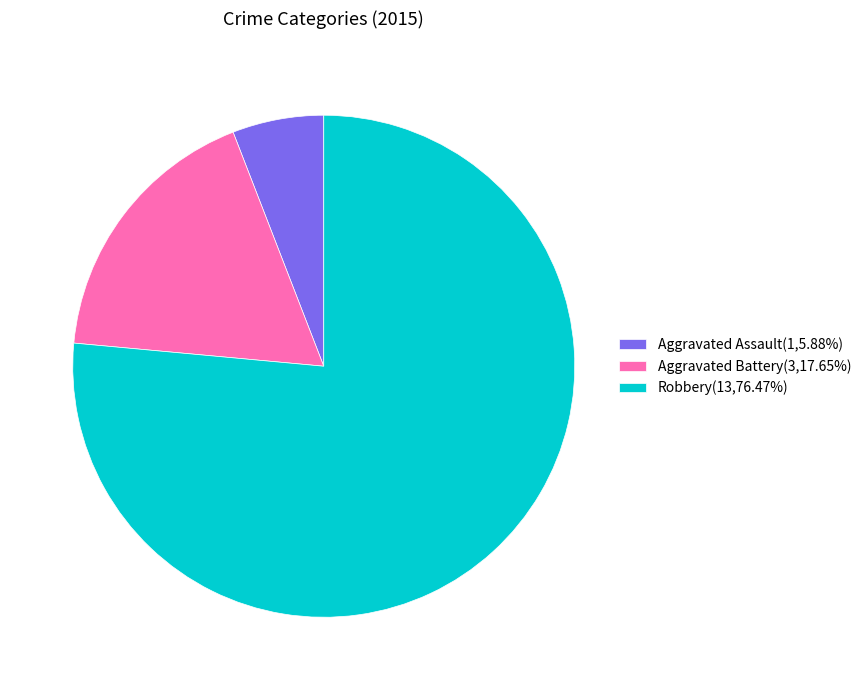

Is it true that Robbery is 76% of the pie?

True